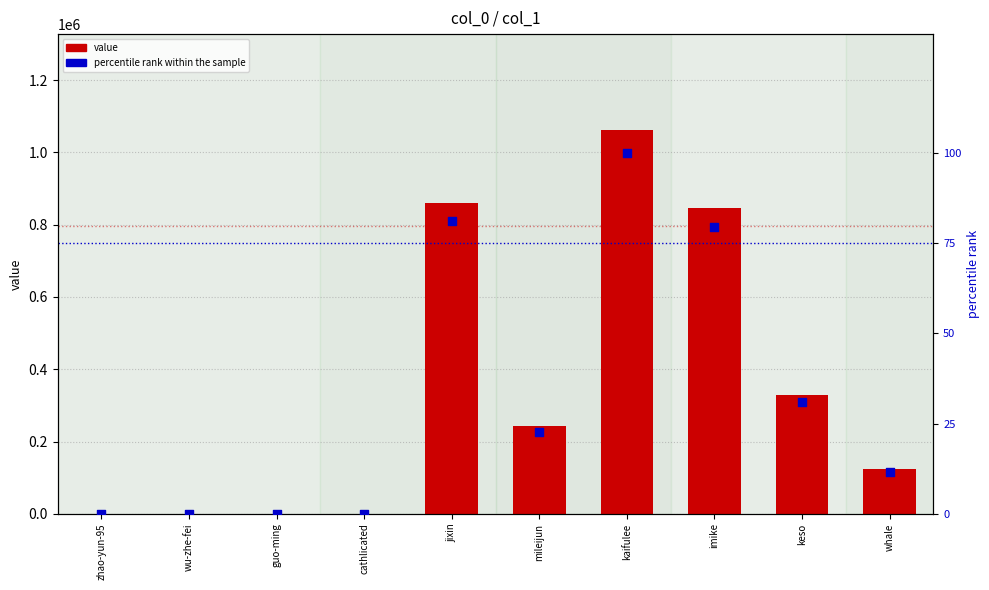

Which series has the largest total across all categories?

col_1 value